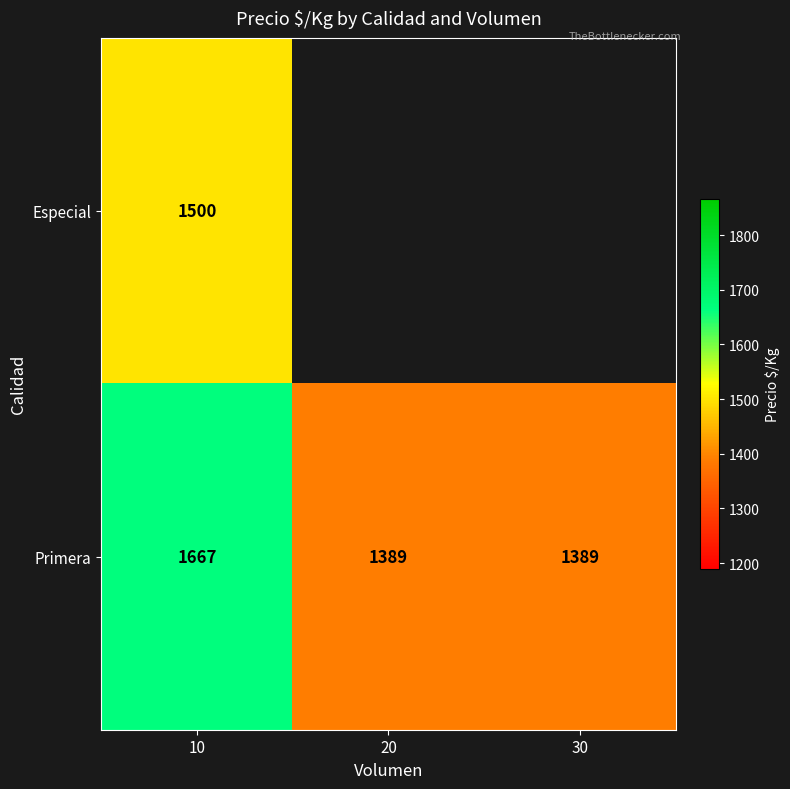

What is the minimum value for Primera?

1389